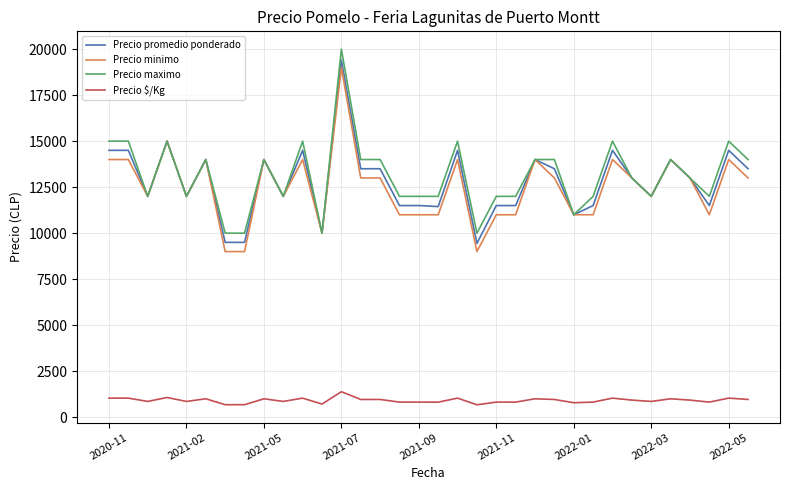

What is the lowest value of the Precio promedio ponderado series?

9444